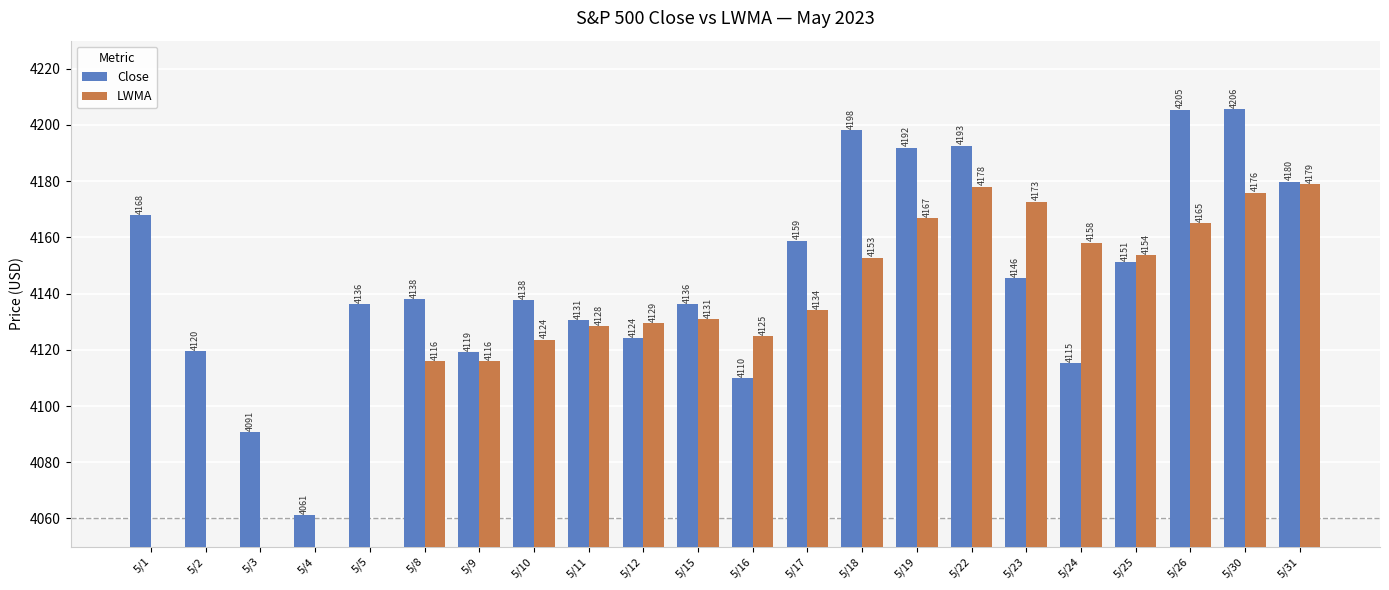

How many series are shown in this chart?

2